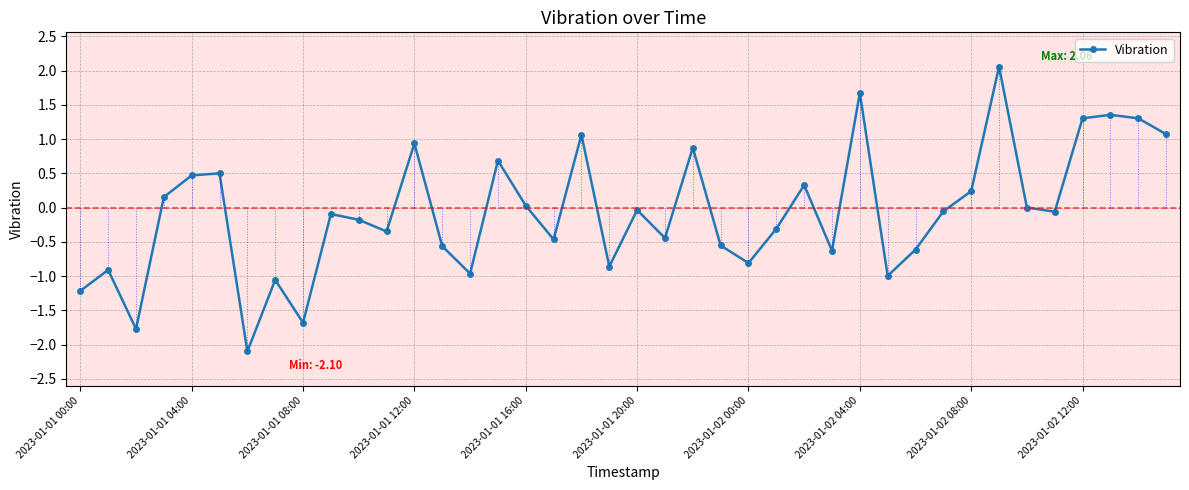

What is the value of the 31st point from the left?

-0.6